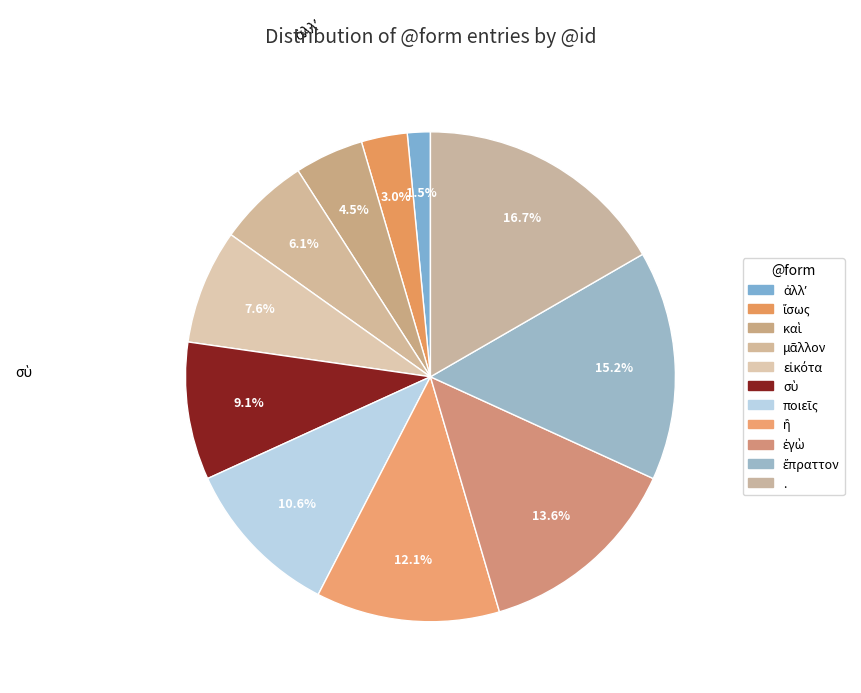

Count the number of slices in the pie.

11